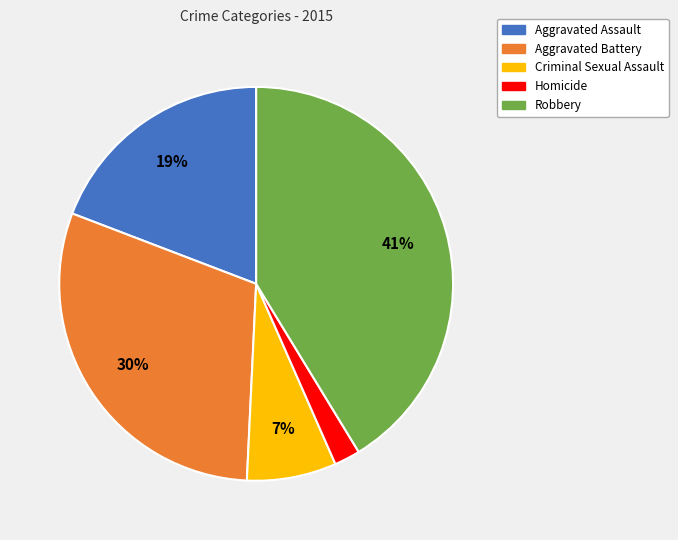

Is there a majority slice in this chart?

No